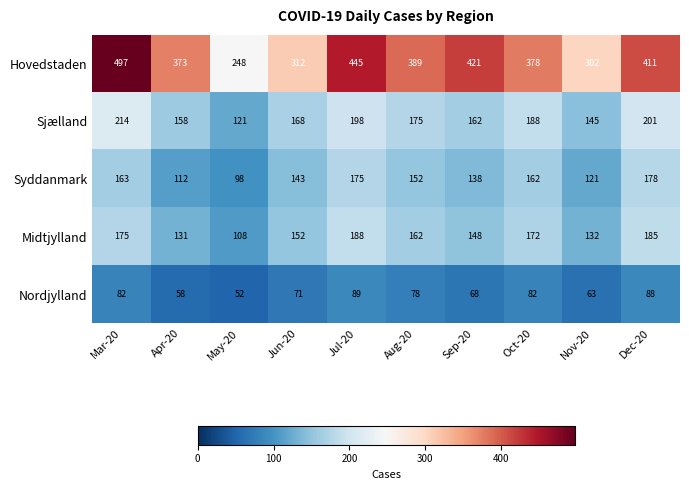

What is the highest value of the Sjælland series?

214